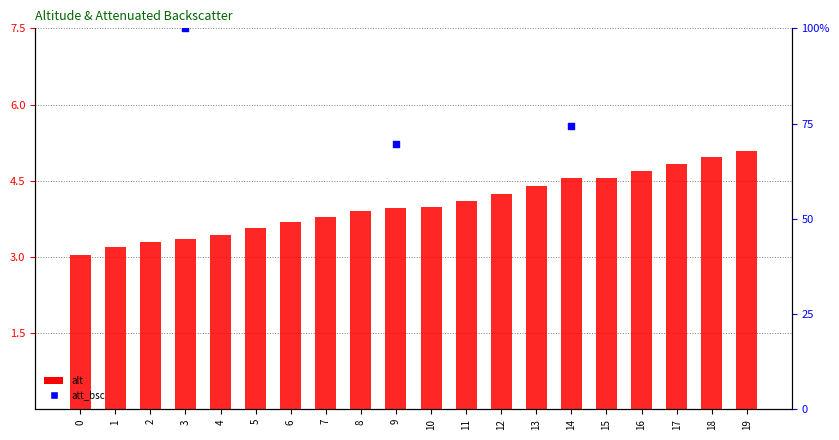

What is the change in value from 2 to 12?

+1.0